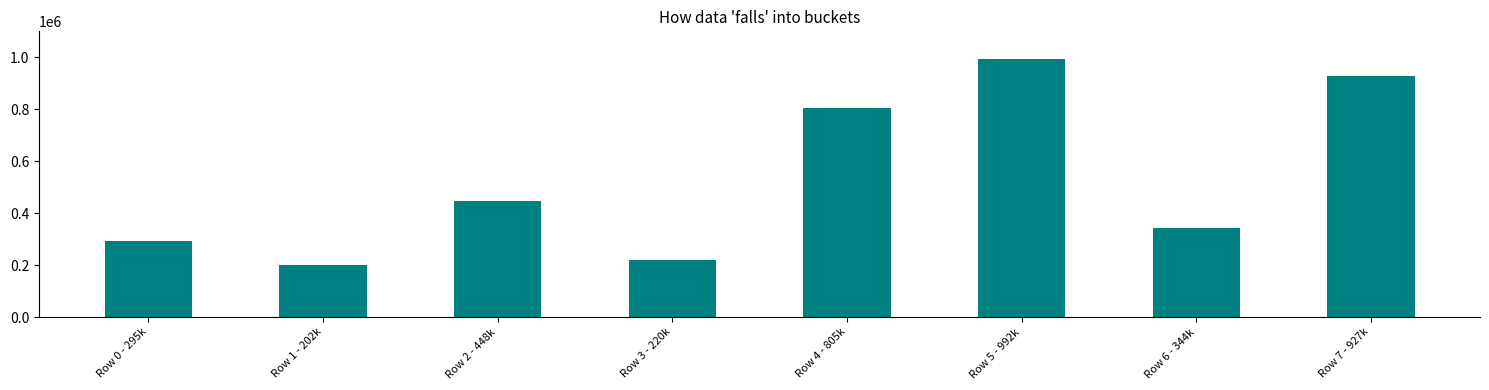

How many data points are less than 448182?

4